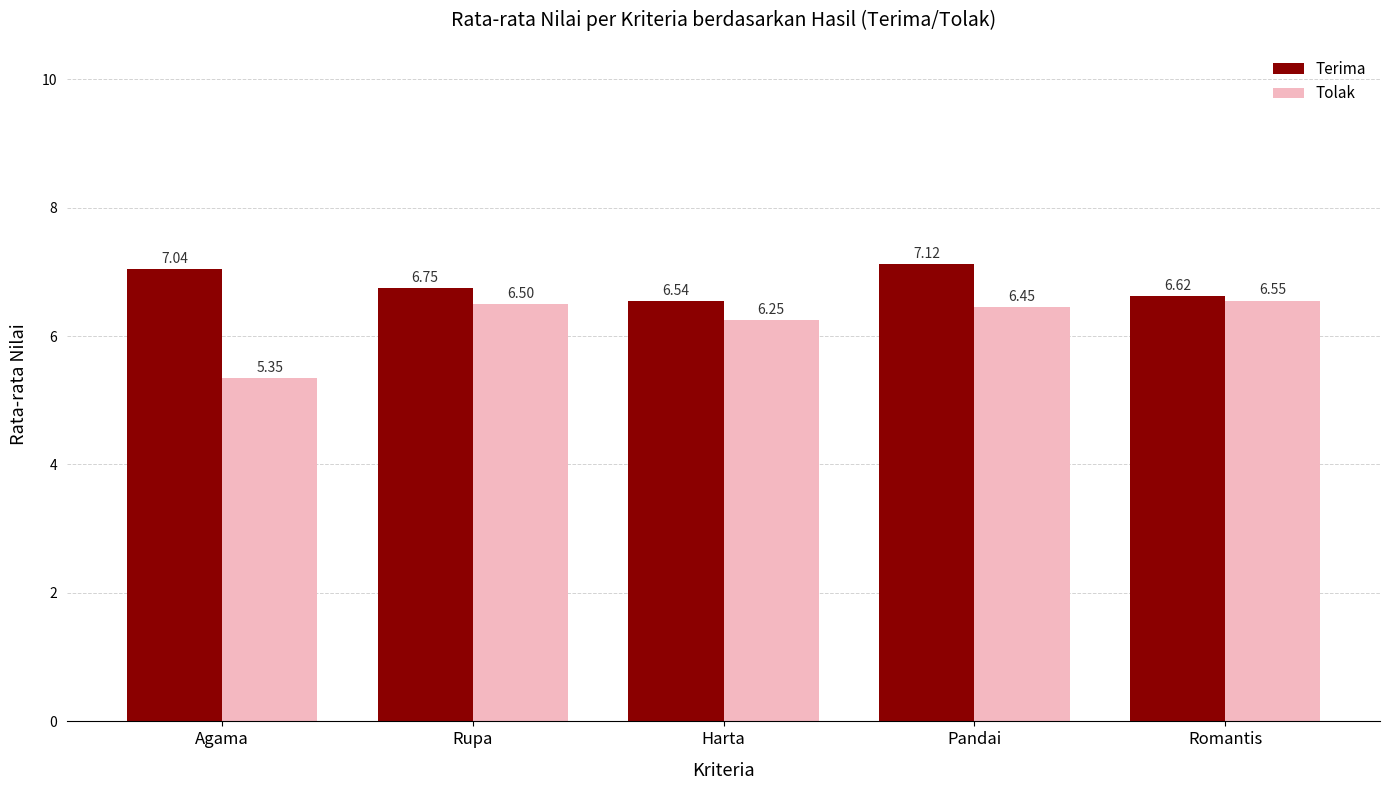

What are all the series names shown in the legend?

Terima, Tolak